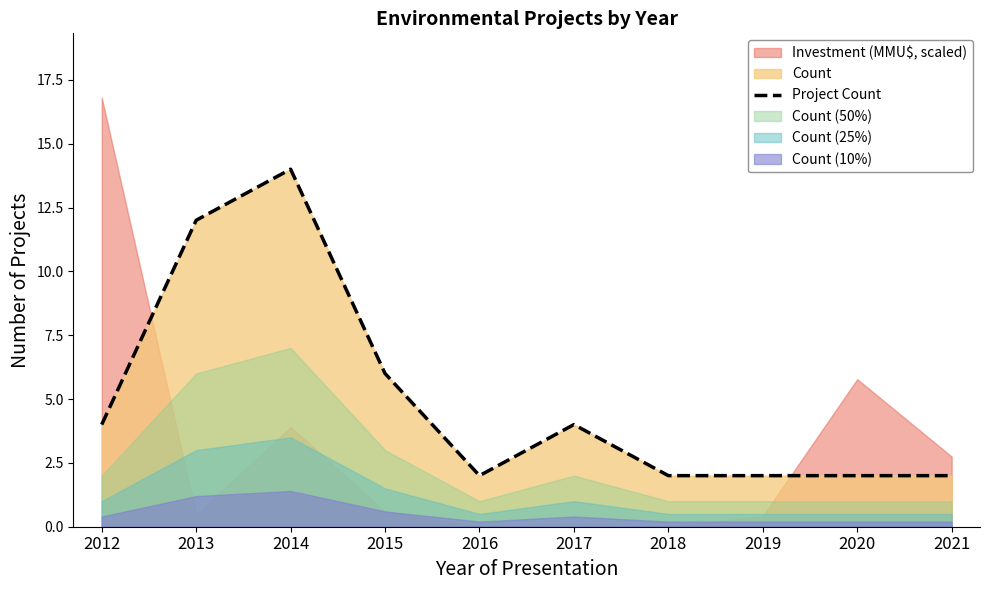

What is the value of the 1st point from the left?

4